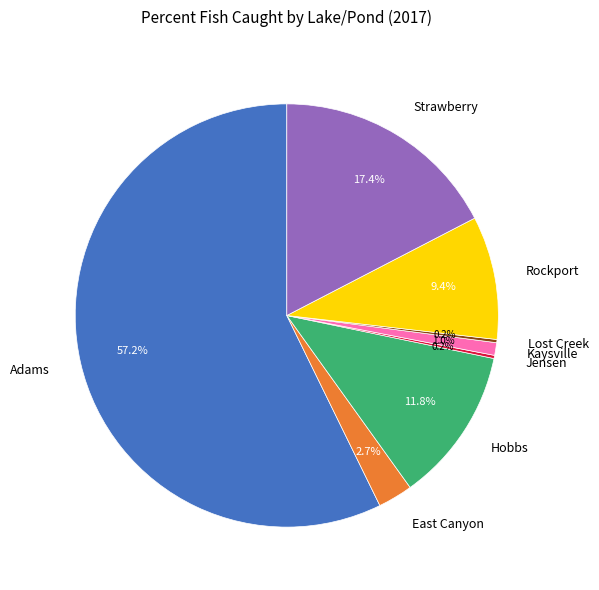

Which slice is the largest?

Adams